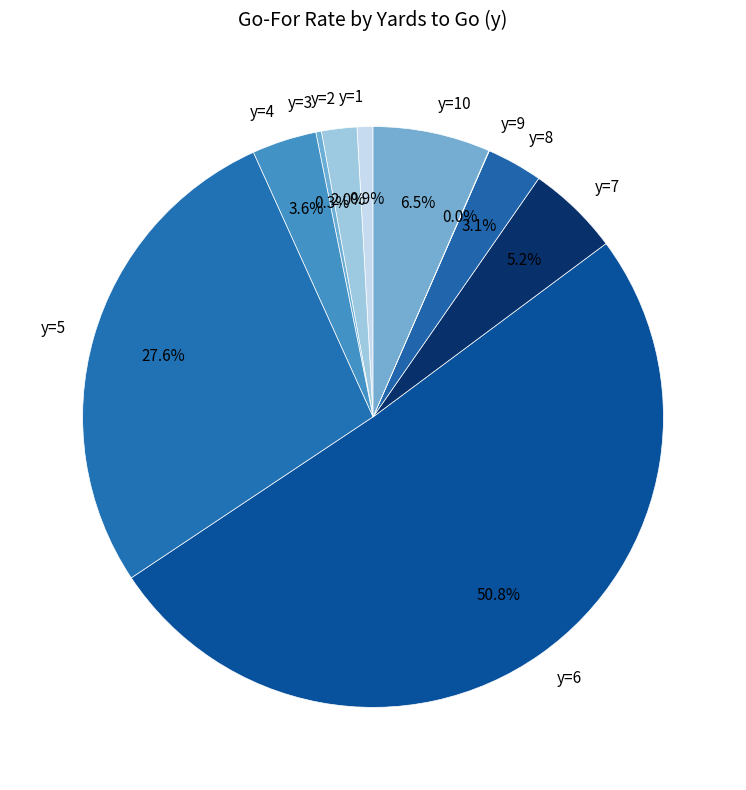

Is the sum of y=8 and y=4 greater than half?

No